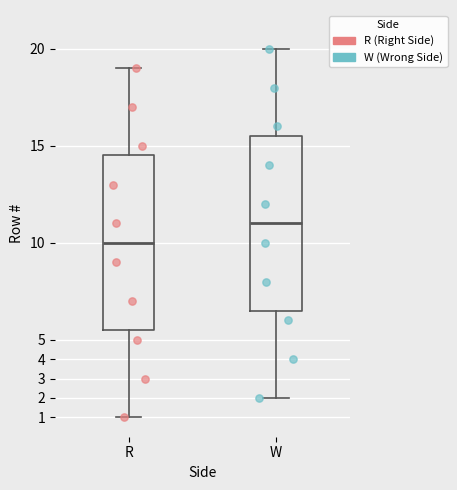

Where does the lower whisker of the box for R end on the y-axis? The values are not printed on the chart, so give them approximately, as read against the axis.

1.0